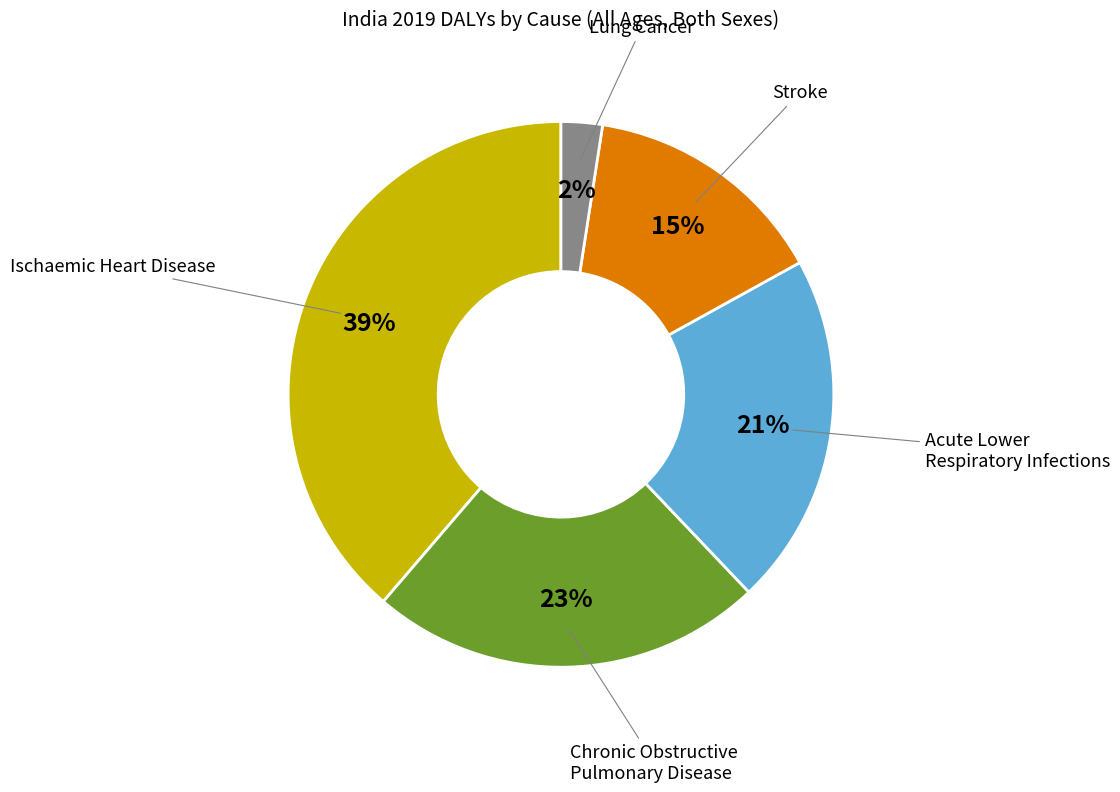

Which has a higher value, Ischaemic Heart Disease or Chronic Obstructive Pulmonary Disease?

Ischaemic Heart Disease